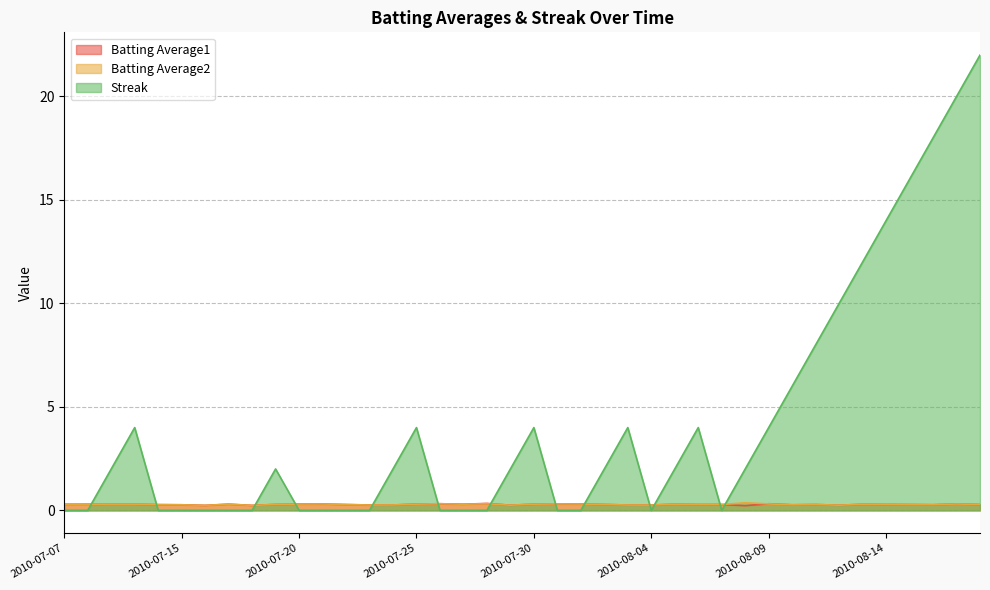

Where do Streak and Batting Average1 first cross each other?

2010-07-08 and 2010-07-09